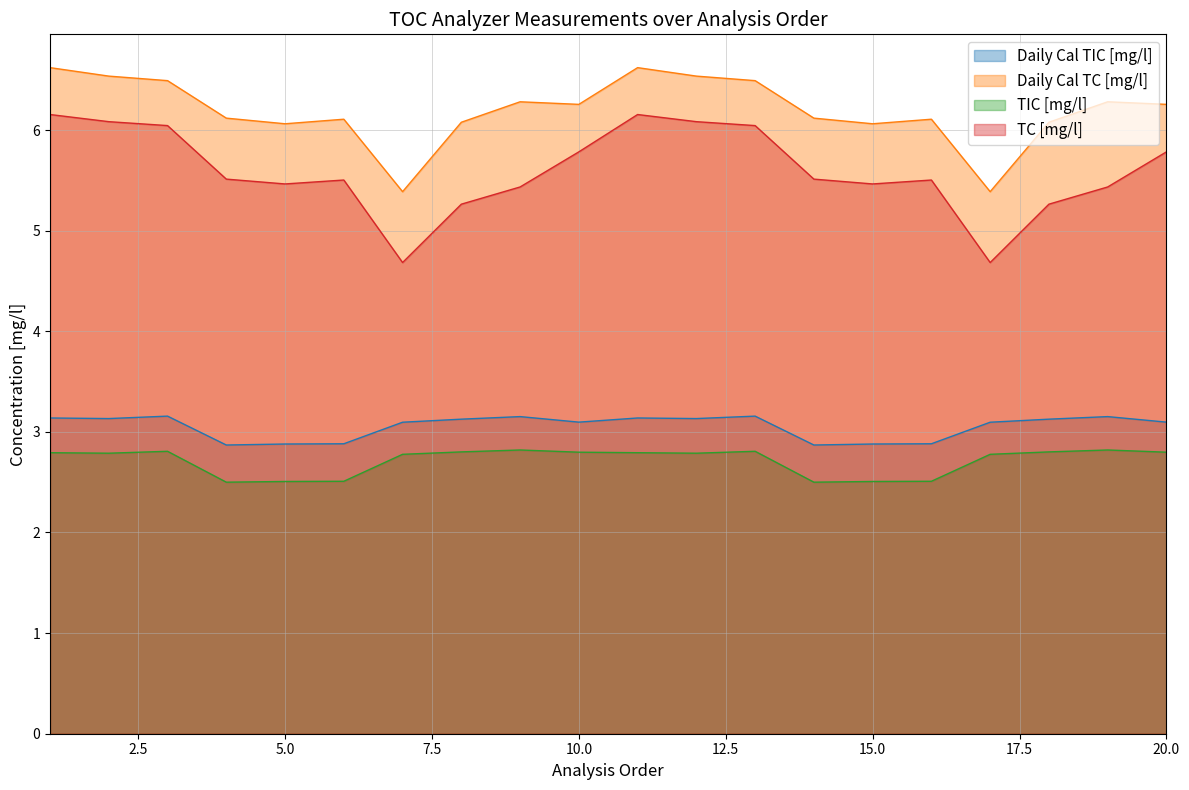

Reading left to right, list all the values displayed in this chart.

Daily Cal TIC [mg/l]: 3.1	3.1	3.2	2.9	2.9	2.9	3.1	3.1	3.2	3.1	3.1	3.1	3.2	2.9	2.9	2.9	3.1	3.1	3.2	3.1
Daily Cal TC [mg/l]: 6.6	6.5	6.5	6.1	6.1	6.1	5.4	6.1	6.3	6.3	6.6	6.5	6.5	6.1	6.1	6.1	5.4	6.1	6.3	6.3
TIC [mg/l]: 2.8	2.8	2.8	2.5	2.5	2.5	2.8	2.8	2.8	2.8	2.8	2.8	2.8	2.5	2.5	2.5	2.8	2.8	2.8	2.8
TC [mg/l]: 6.2	6.1	6.0	5.5	5.5	5.5	4.7	5.3	5.4	5.8	6.2	6.1	6.0	5.5	5.5	5.5	4.7	5.3	5.4	5.8